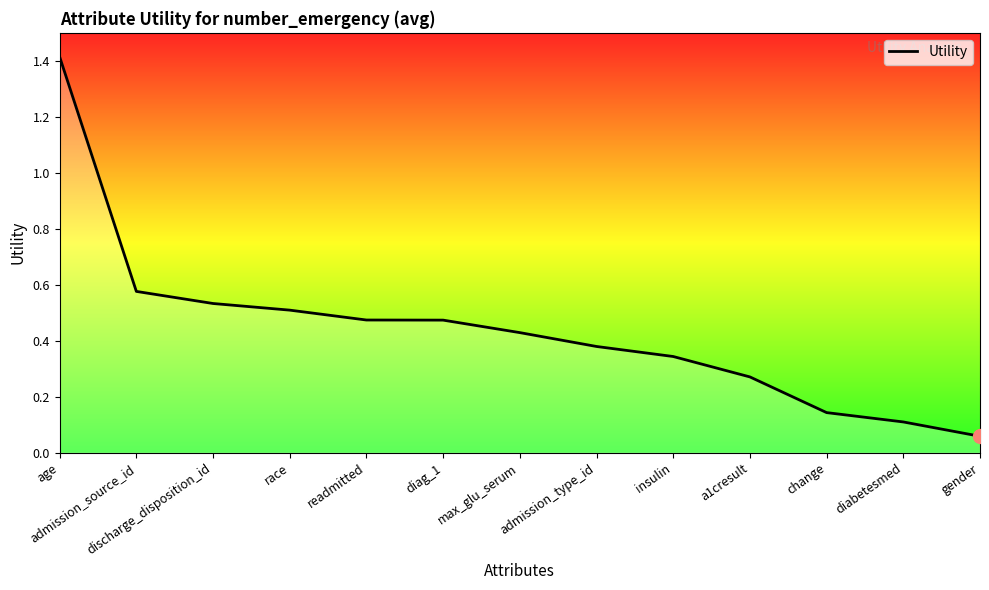

What is the difference between the maximum and minimum values?

1.4